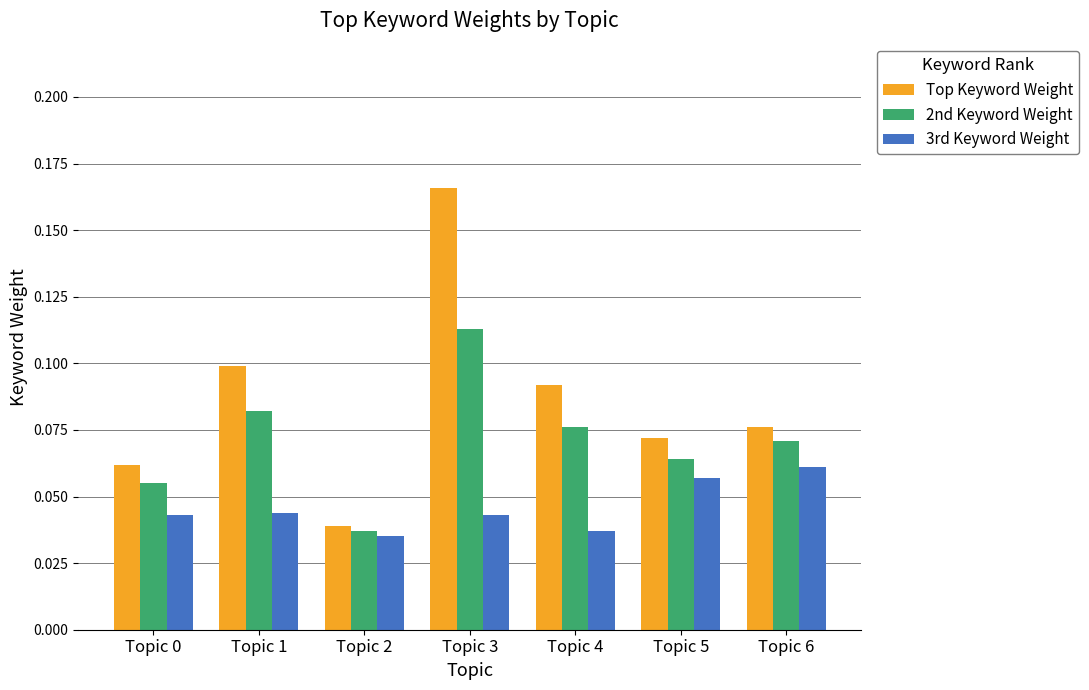

At how many categories does at least one series exceed 0?

7